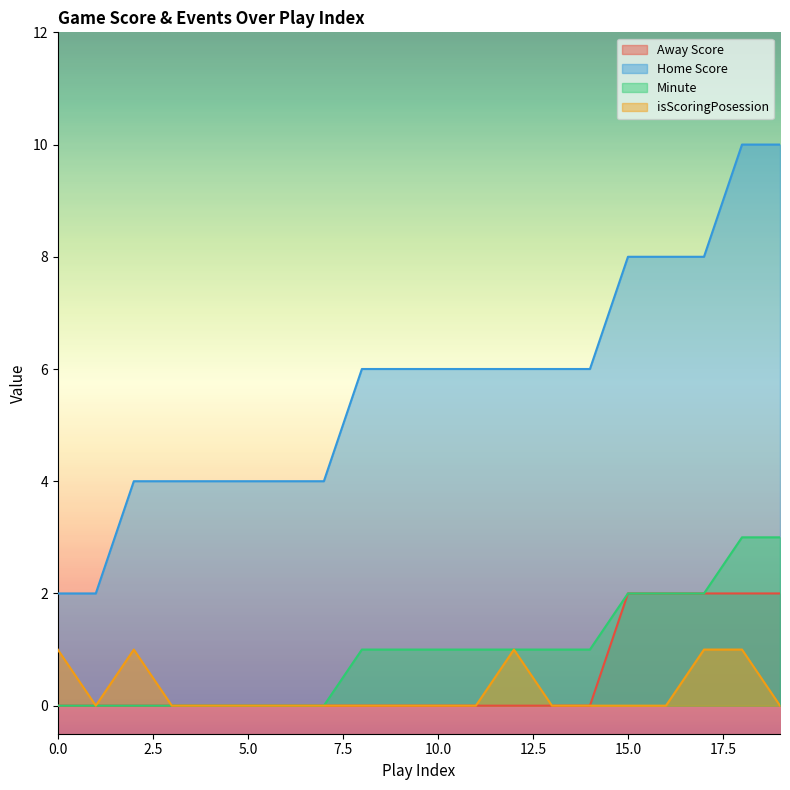

True or false: Minute and isScoringPosession intersect in this chart.

False